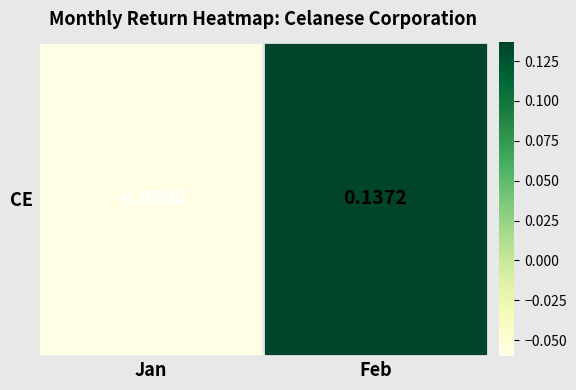

Reading right to left, transcribe all the data shown in this chart.

Feb=0.1	Jan=-0.1